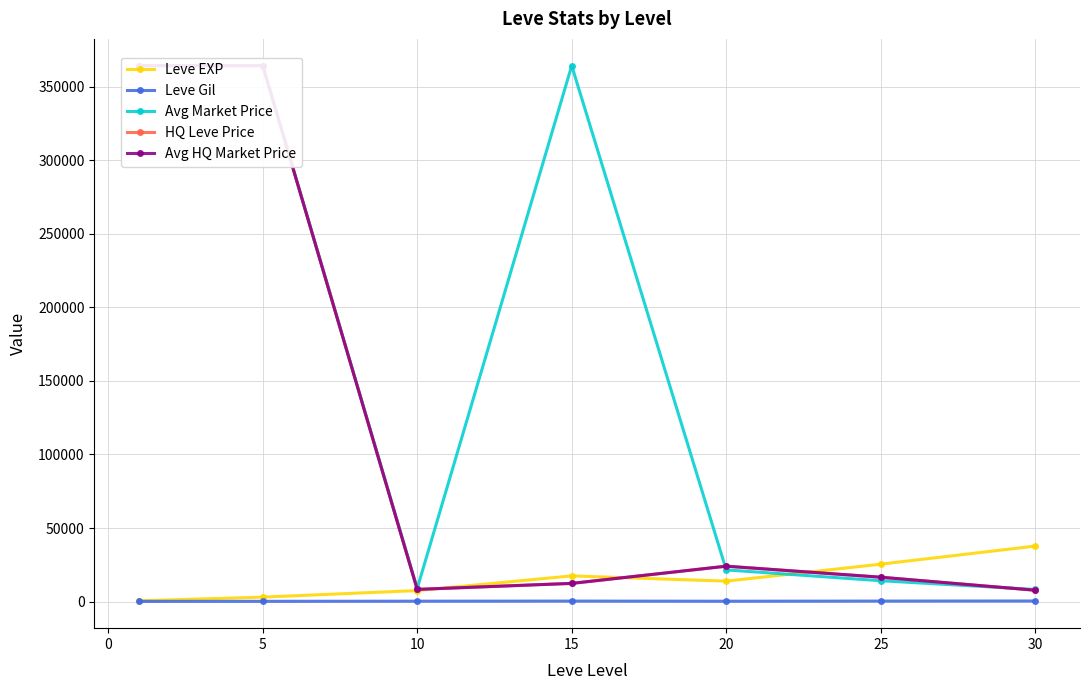

What is the highest value of the Leve EXP series?

37715.0